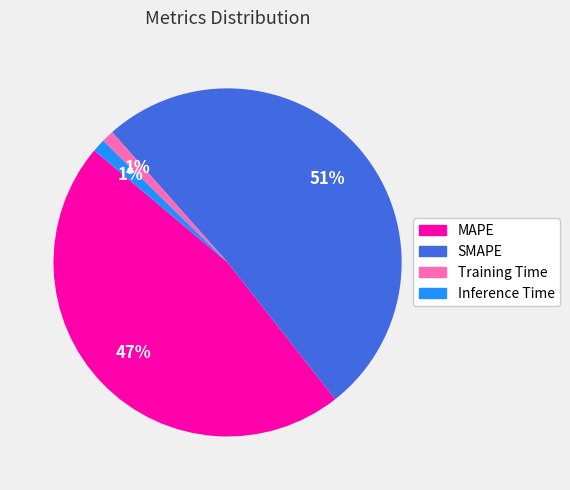

To the nearest percent, what is the average slice percentage?

25%